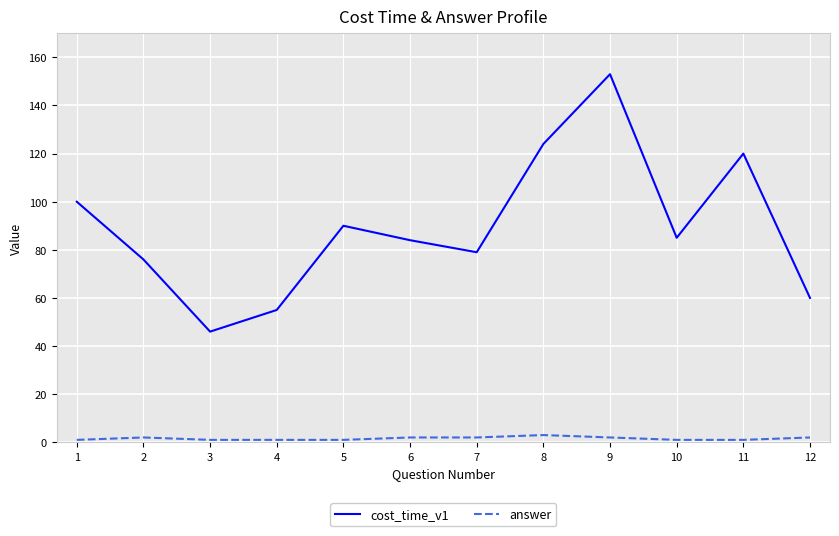

Reading left to right, transcribe all the data shown in this chart.

cost_time_v1: 1=100	2=76	3=46	4=55	5=90	6=84	7=79	8=124	9=153	10=85	11=120	12=60
answer: 1=1	2=2	3=1	4=1	5=1	6=2	7=2	8=3	9=2	10=1	11=1	12=2